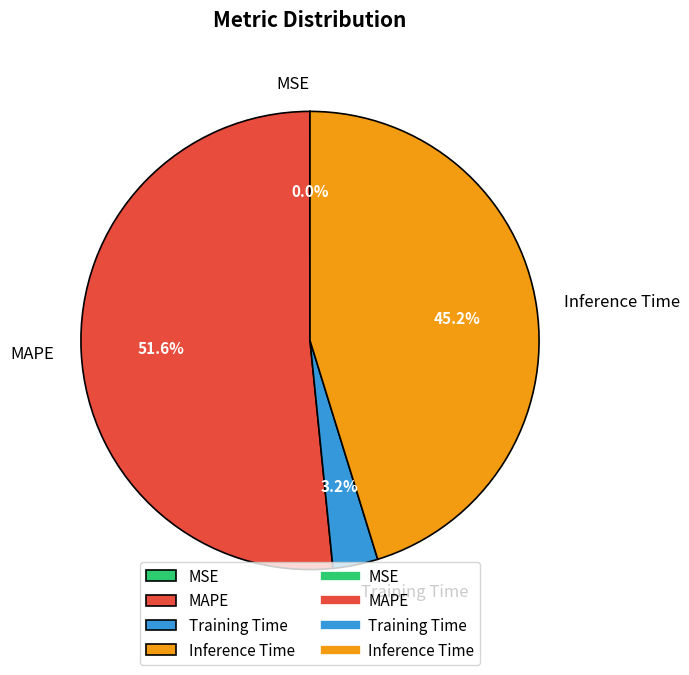

To the nearest percent, what percentage of the pie is MAPE?

52%